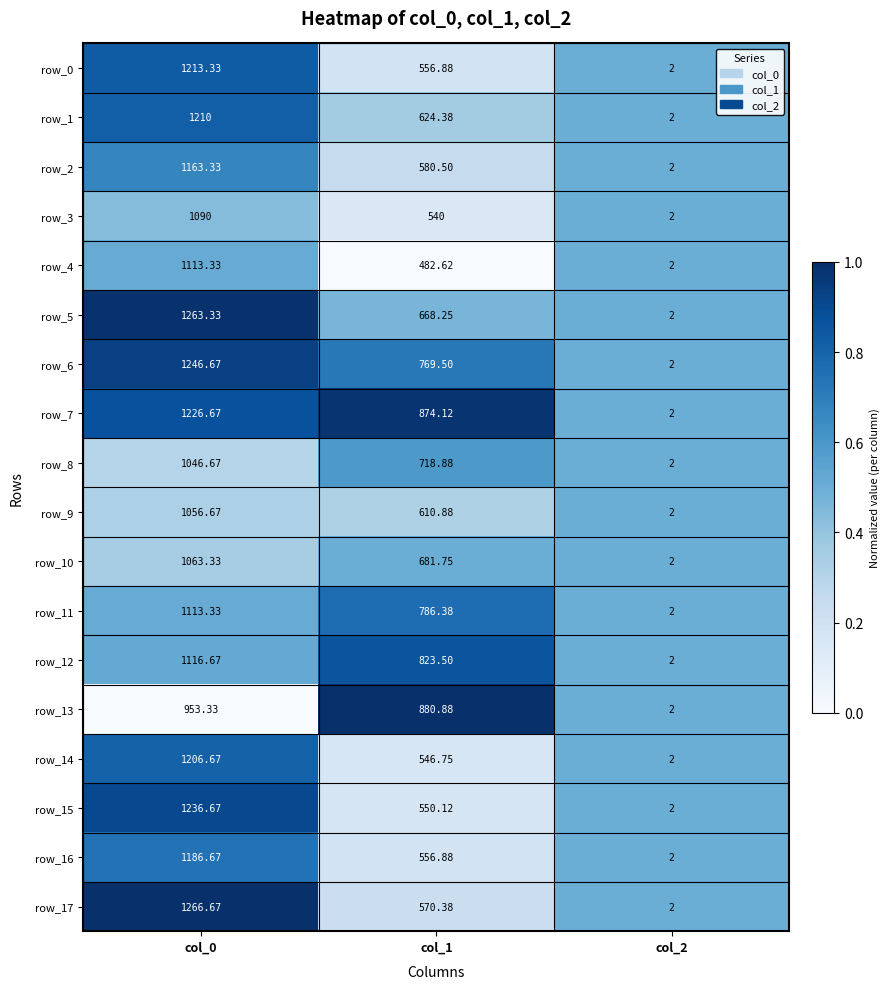

Is it true that row_3 equals 0.7 at col_2?

False